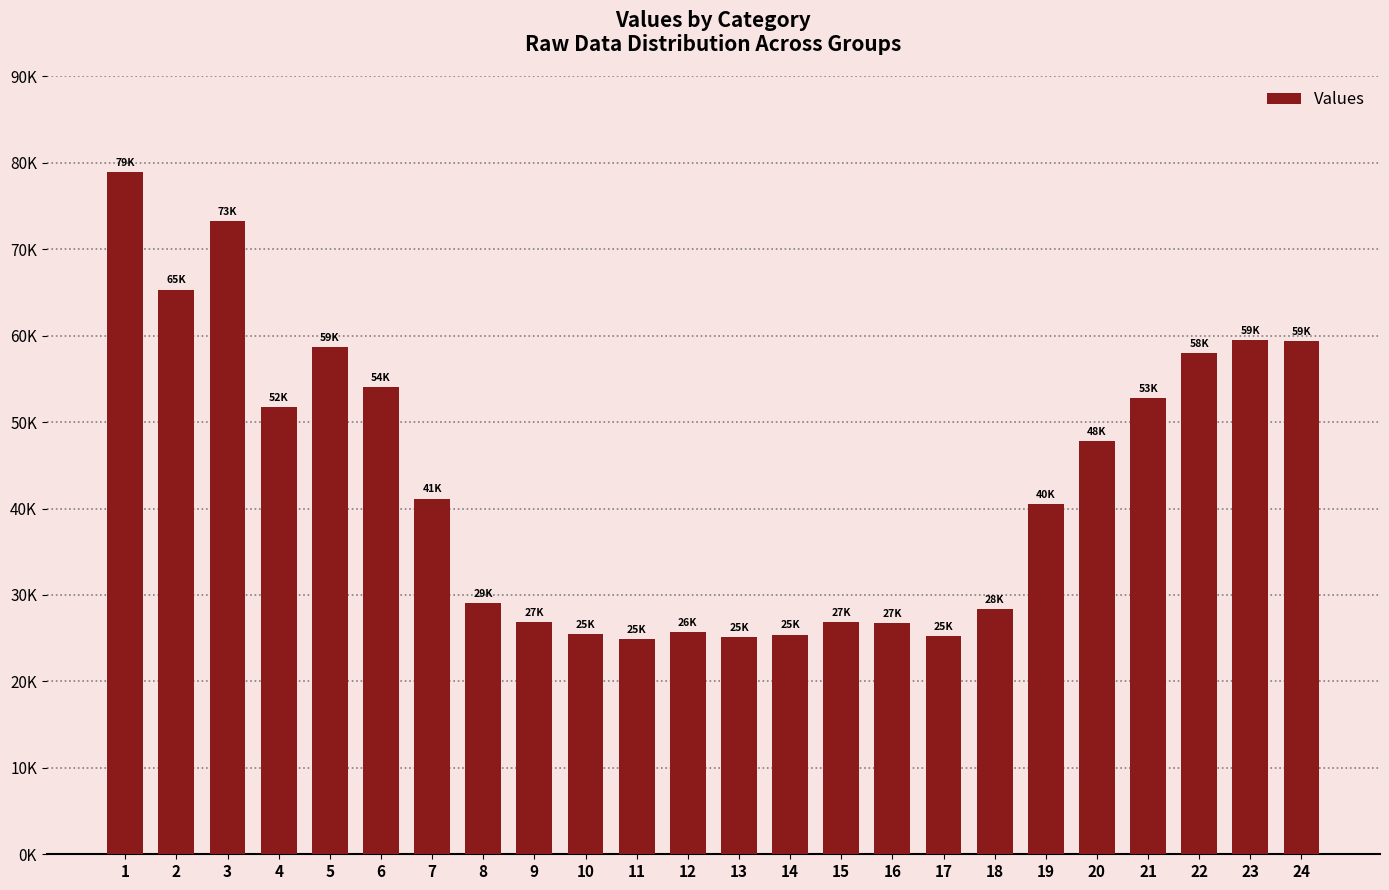

Are the bars grouped side by side (vs. stacked)?

No